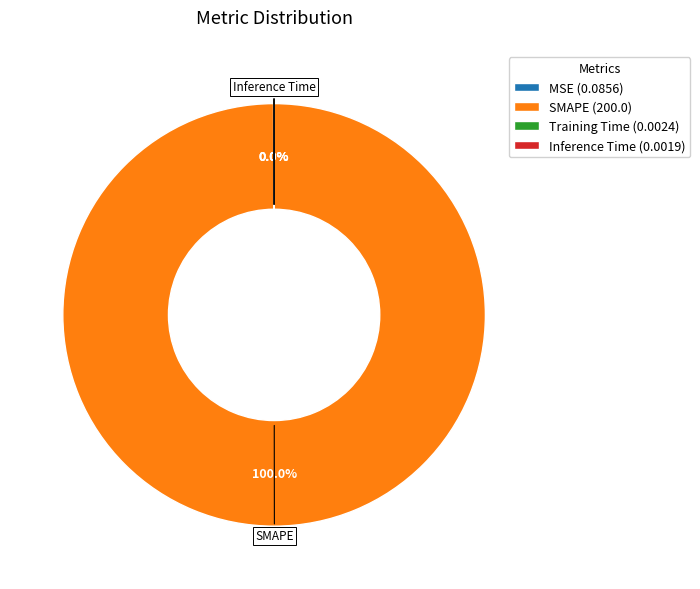

Does SMAPE (200.0) account for over 50% of the chart?

Yes